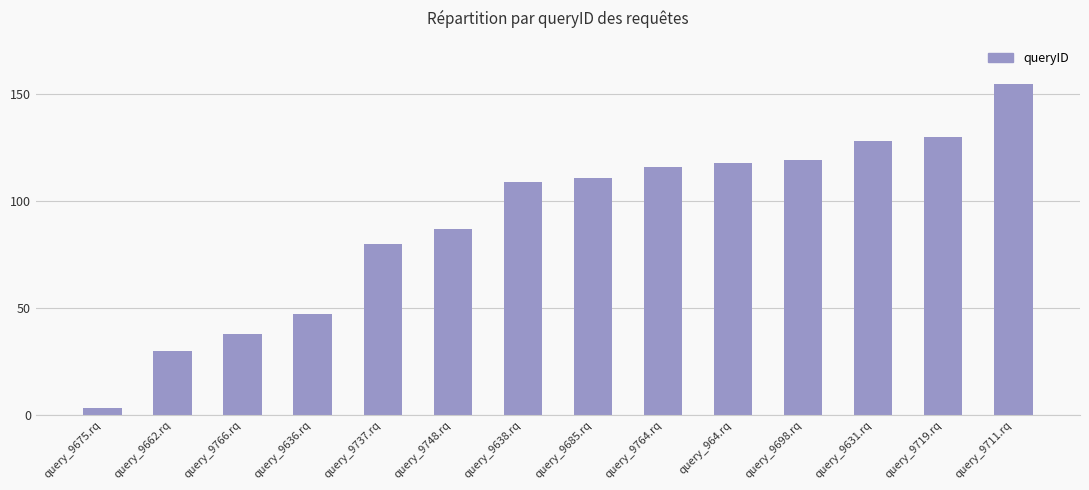

Approximately how many times larger is the value at query_9766.rq compared to query_9719.rq?

0.3